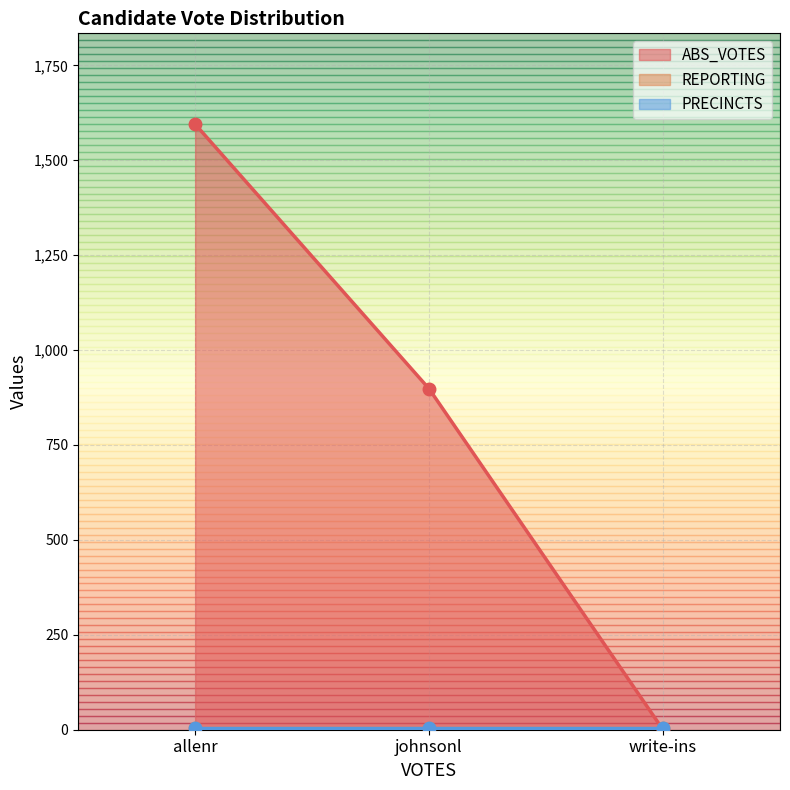

What is the lowest value of the PRECINCTS series?

5